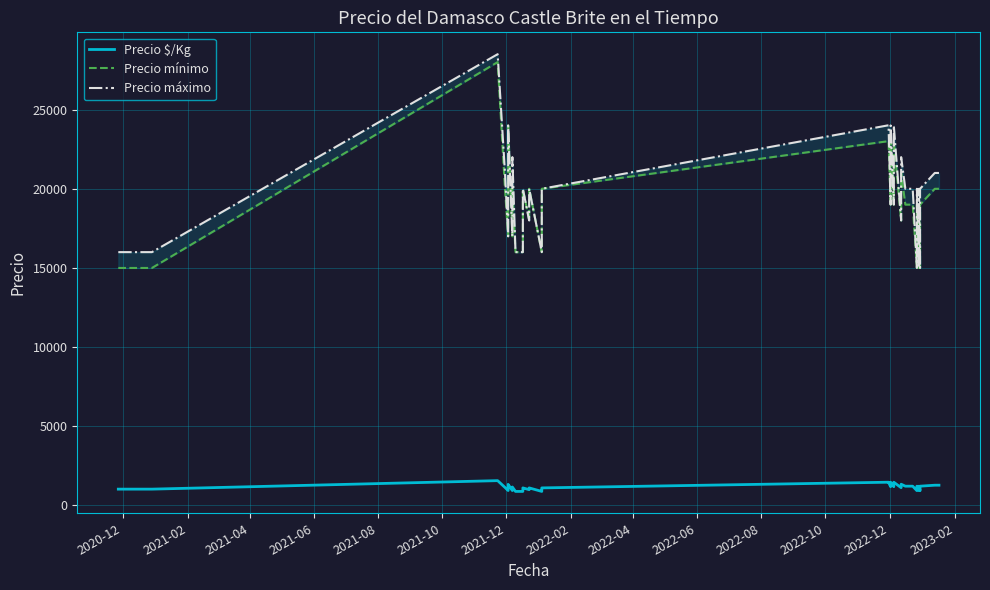

Rank the series at 2021-06 from lowest to highest value.

Precio $/Kg, Precio mínimo, Precio máximo